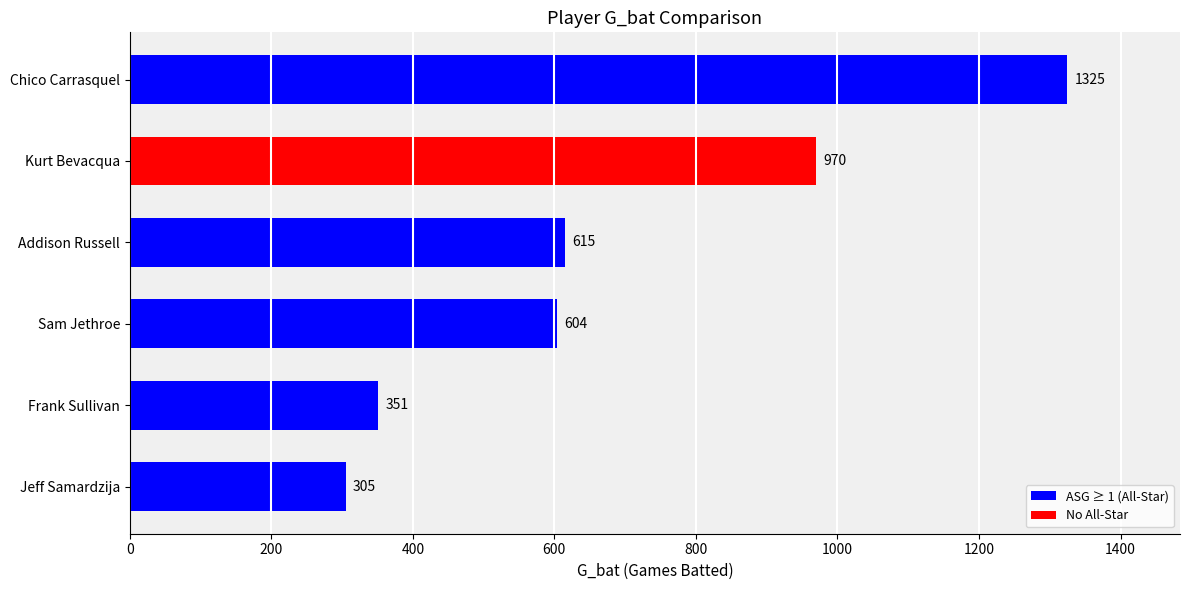

Which has a higher value, Frank Sullivan or Sam Jethroe?

Sam Jethroe